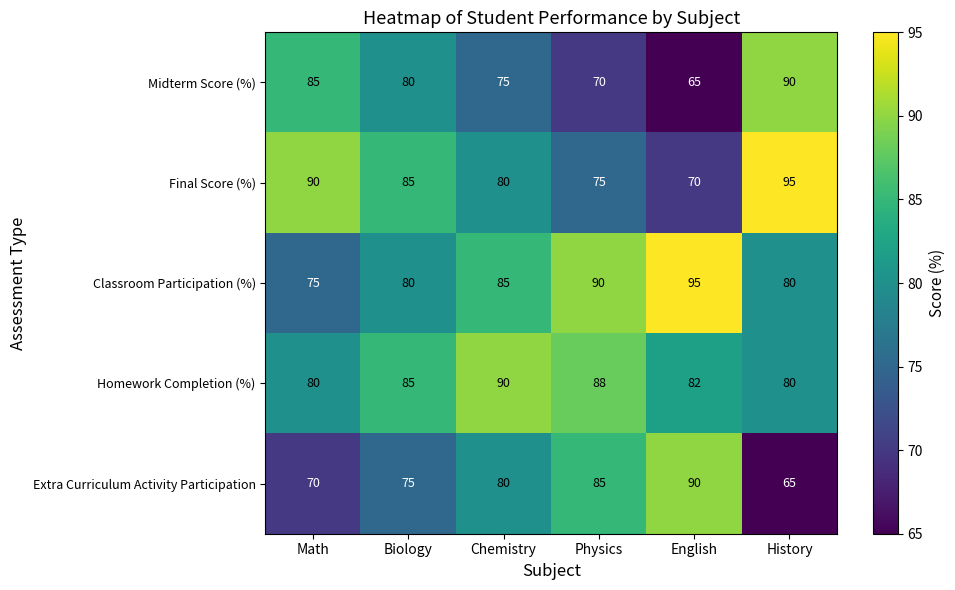

What is the difference between the maximum and second lowest values in the Extra Curriculum Activity Participation series?

20